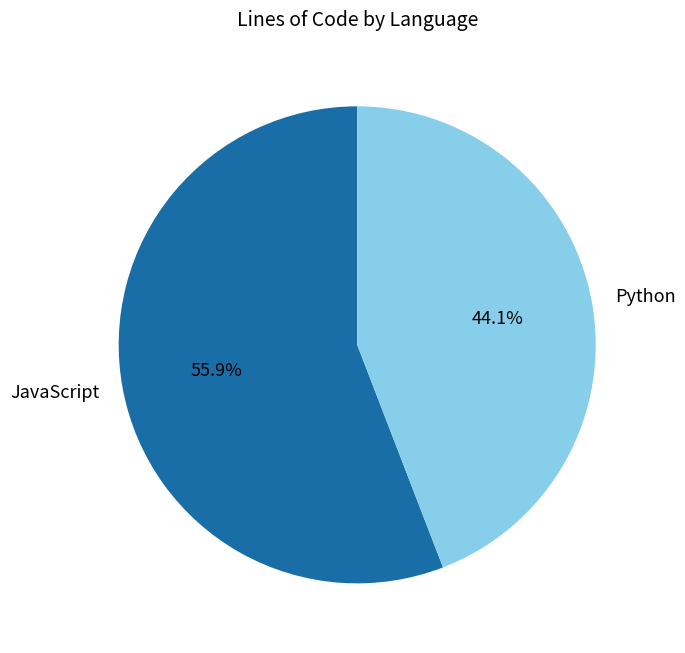

How many segments does this pie chart have?

2